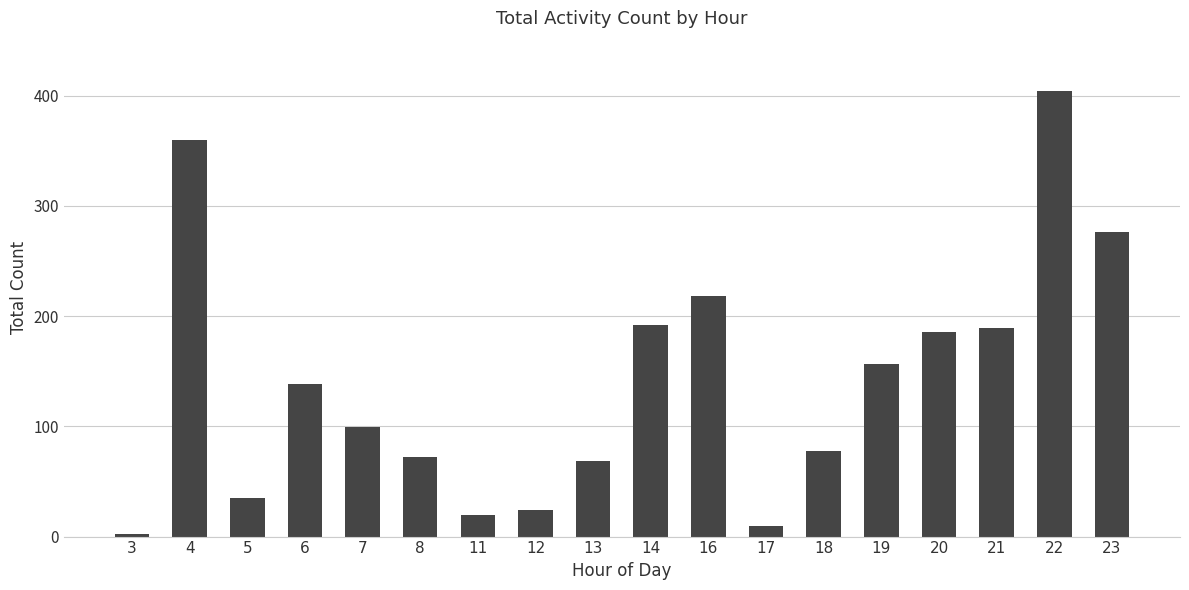

Reading left to right, what are all the values shown in this chart?

2	360	35	138	99	72	20	24	69	192	218	10	78	157	186	189	404	276